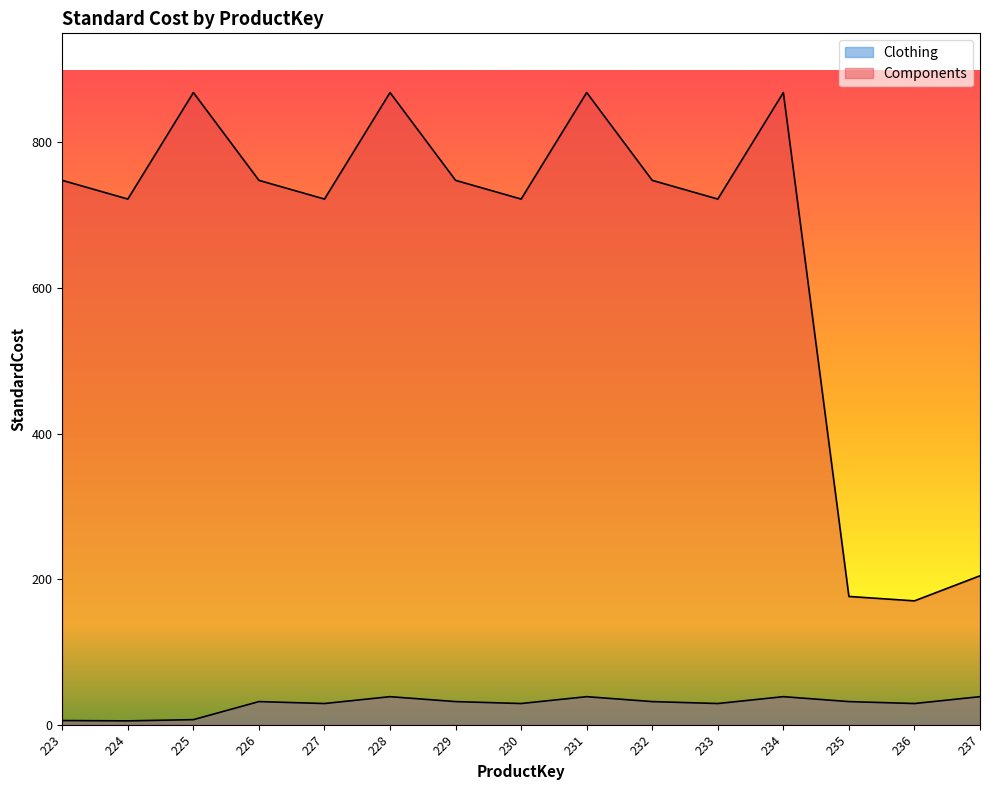

Where does the Clothing series first go above 31?

226